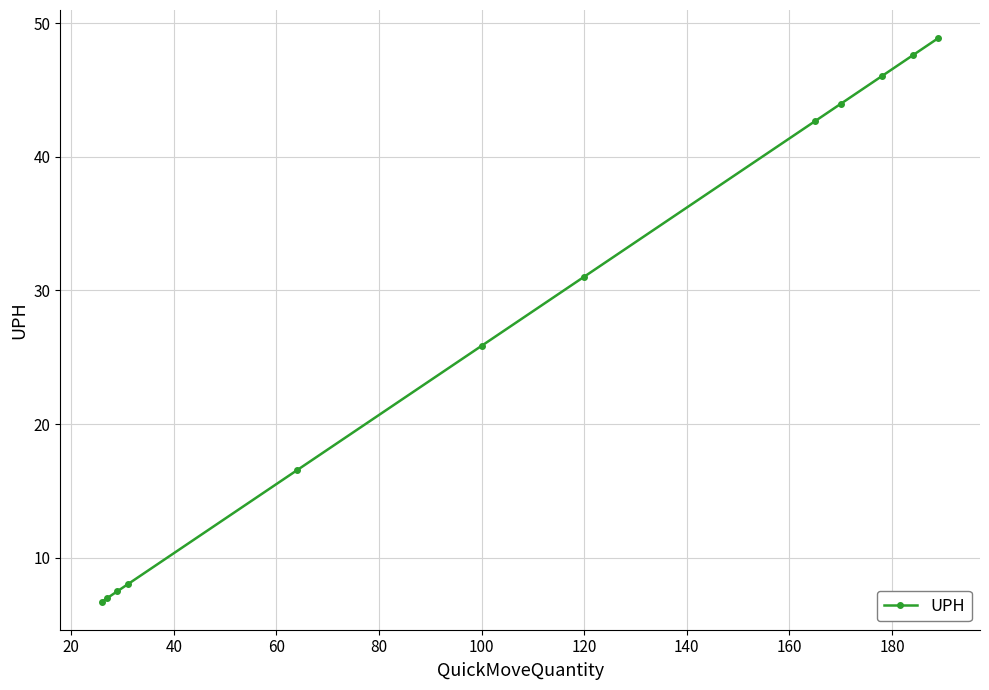

What is the value of the 2nd point from the left?

7.0